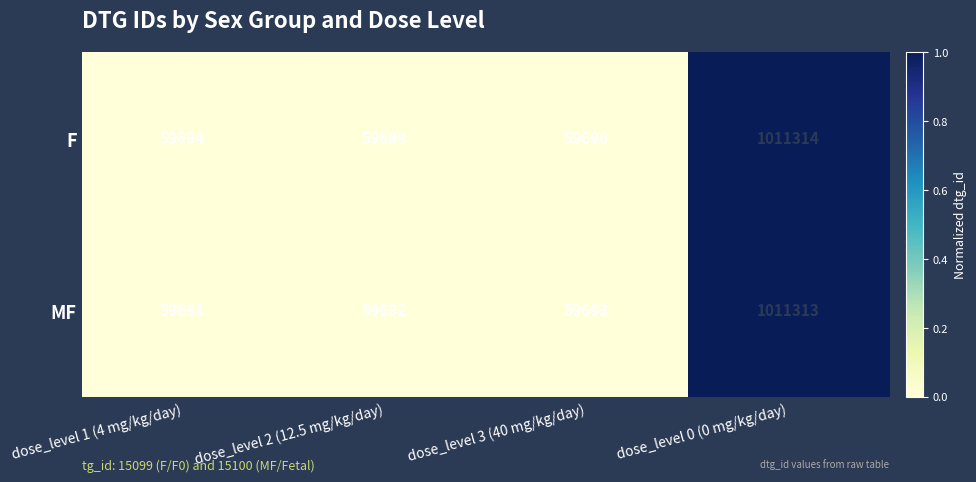

Reading left to right, extract all data points from this chart.

F: dose_level 1 (4 mg/kg/day)=59694	dose_level 2 (12.5 mg/kg/day)=59689	dose_level 3 (40 mg/kg/day)=59690	dose_level 0 (0 mg/kg/day)=1011314
MF: dose_level 1 (4 mg/kg/day)=59691	dose_level 2 (12.5 mg/kg/day)=59692	dose_level 3 (40 mg/kg/day)=59693	dose_level 0 (0 mg/kg/day)=1011313